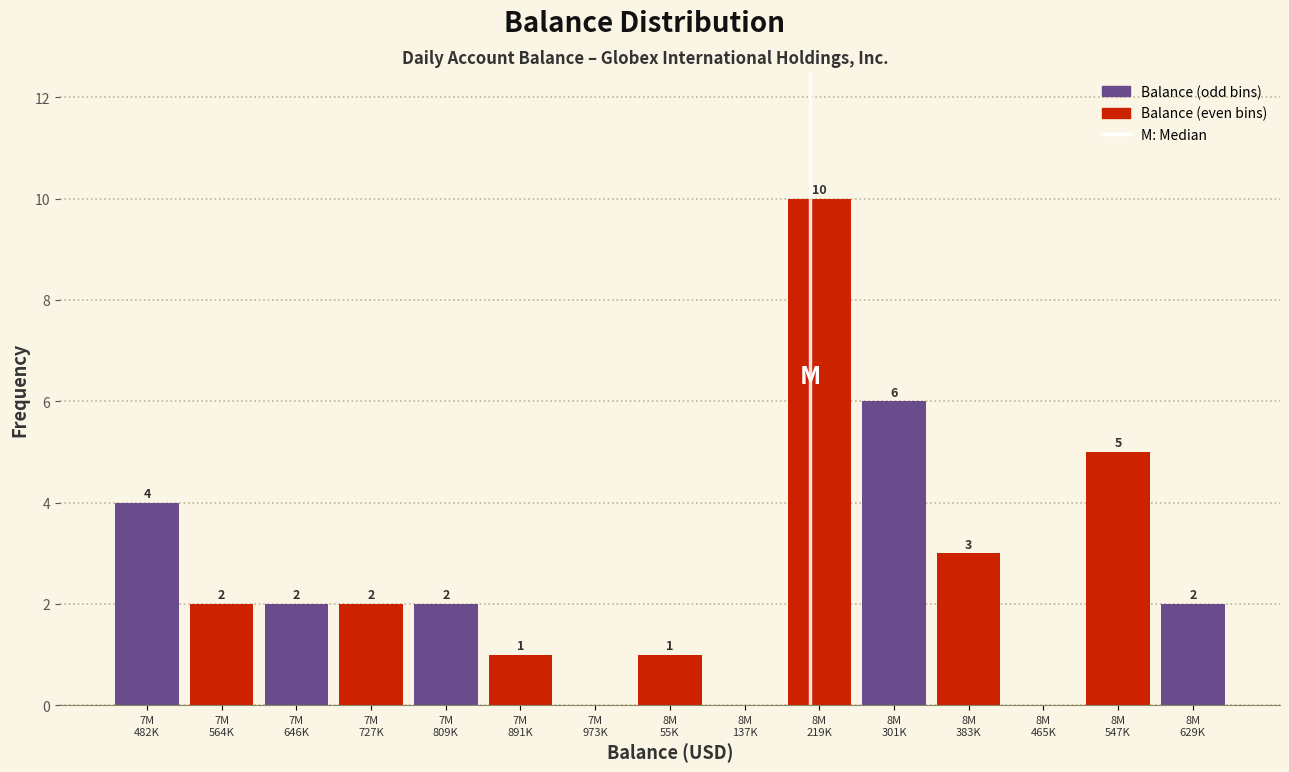

What is the maximum value shown in the chart?

10